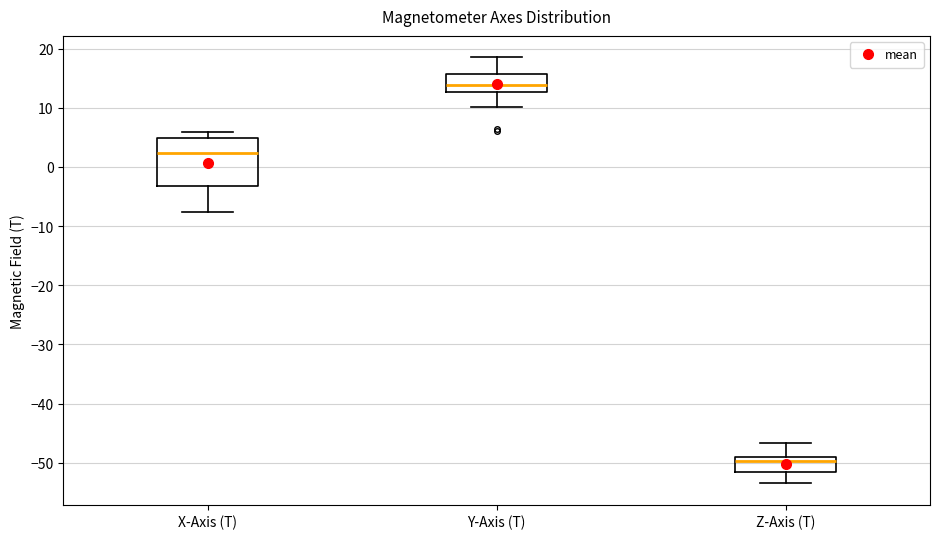

Where does the upper whisker of the box for Y-Axis (T) end on the y-axis? The values are not printed on the chart, so give them approximately, as read against the axis.

19